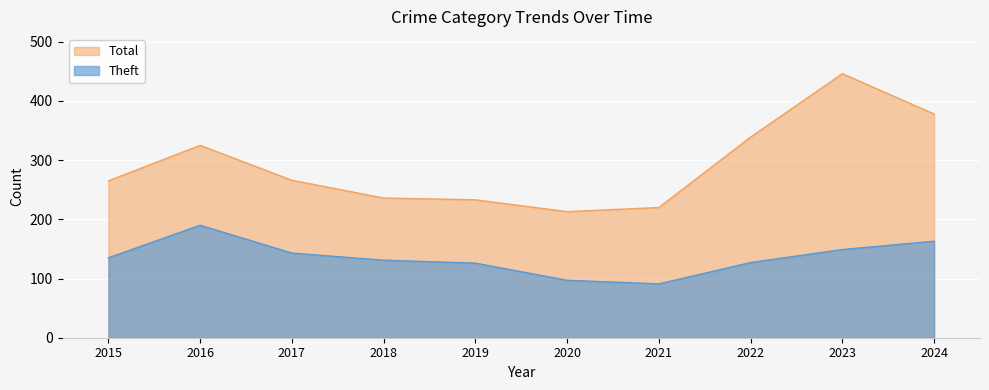

Which has a higher value, 2019 or 2024?

2024